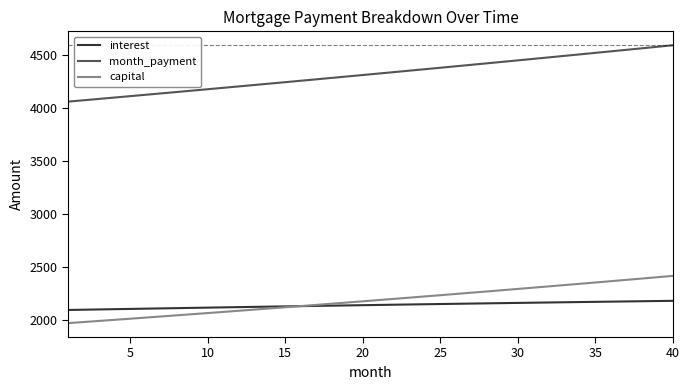

Which series has the widest spread of values?

month_payment